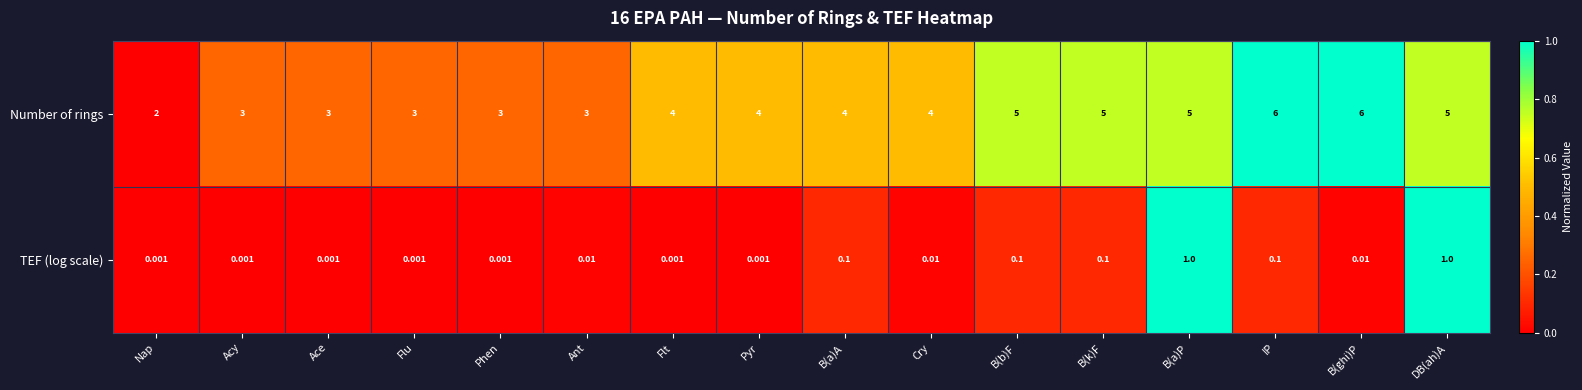

Which series has the largest total across all categories?

Number of rings